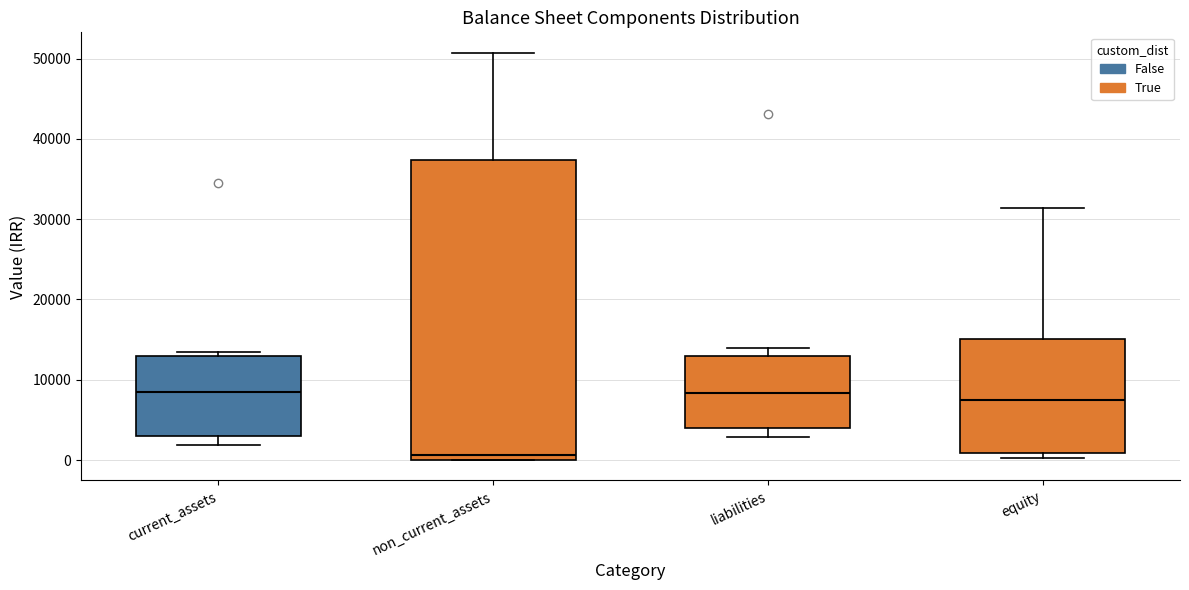

Reading left to right, transcribe this box plot: for each box, give where its median line is, the range the box spans, and where its two whiskers end, as read against the y-axis. The values are not printed on the chart, so give them approximately, as read against the axis.

current_assets: median 8000, box 3000 to 13000, whiskers 2000 to 13000 (just above the box's upper edge)
non_current_assets: median 1000, box 0 to 37000, whiskers 0 to 51000
liabilities: median 8000, box 4000 to 13000, whiskers 3000 to 14000
equity: median 8000, box 1000 to 15000, whiskers 0 to 31000